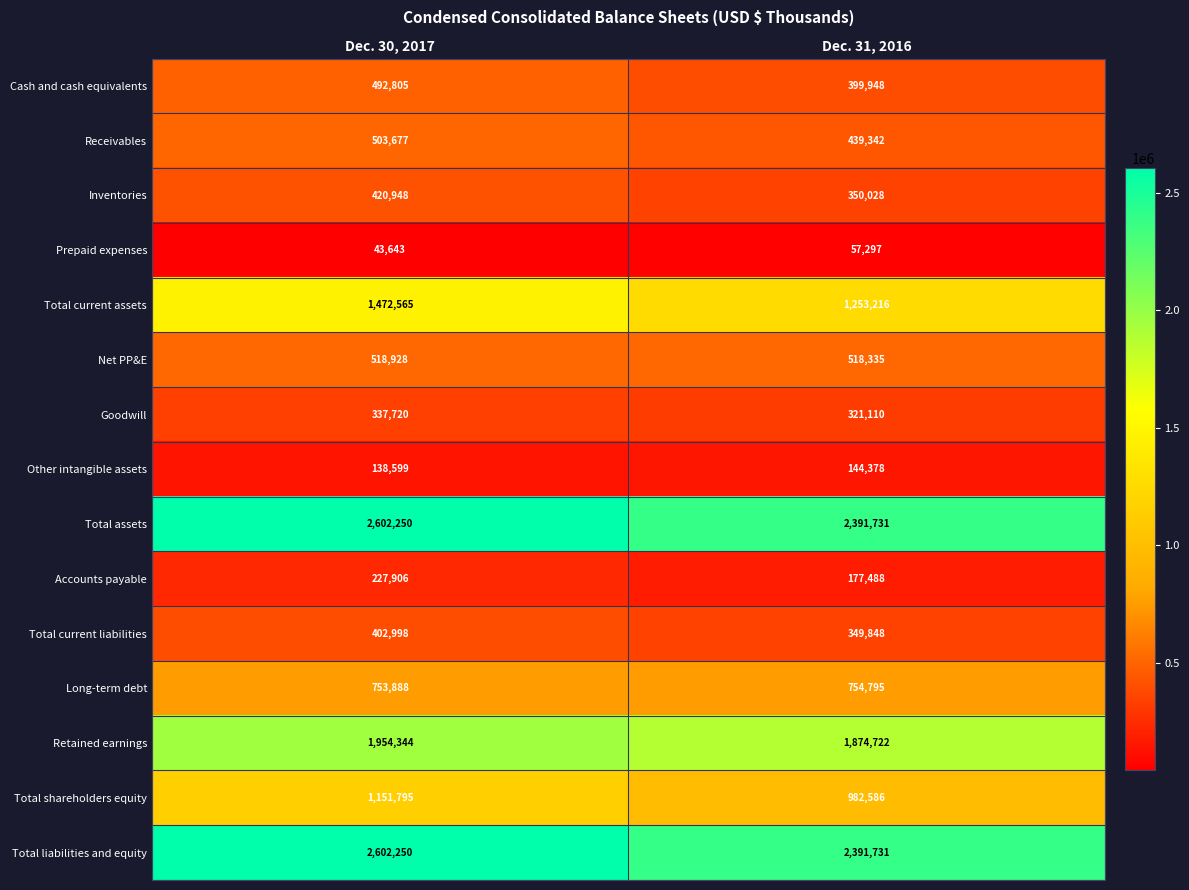

Which series has the widest spread of values?

Total current assets